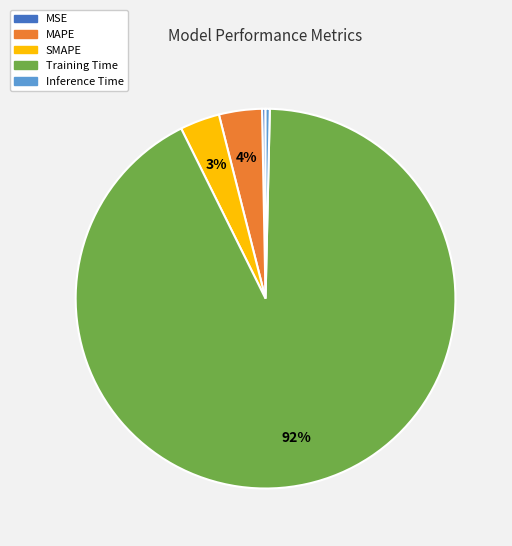

How many segments does this pie chart have?

5